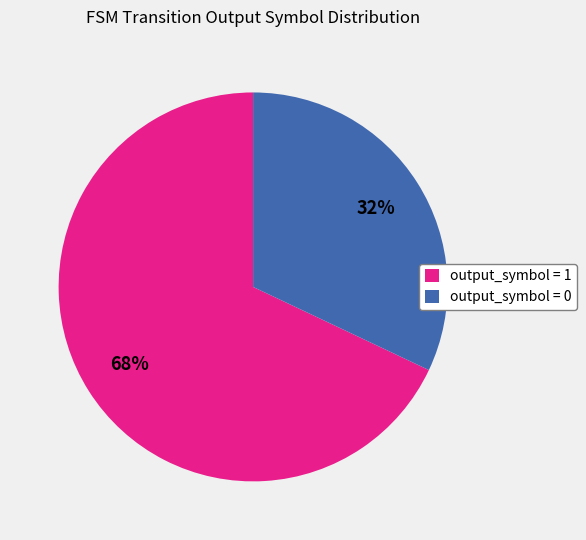

To the nearest percent, what is the average slice percentage?

50%